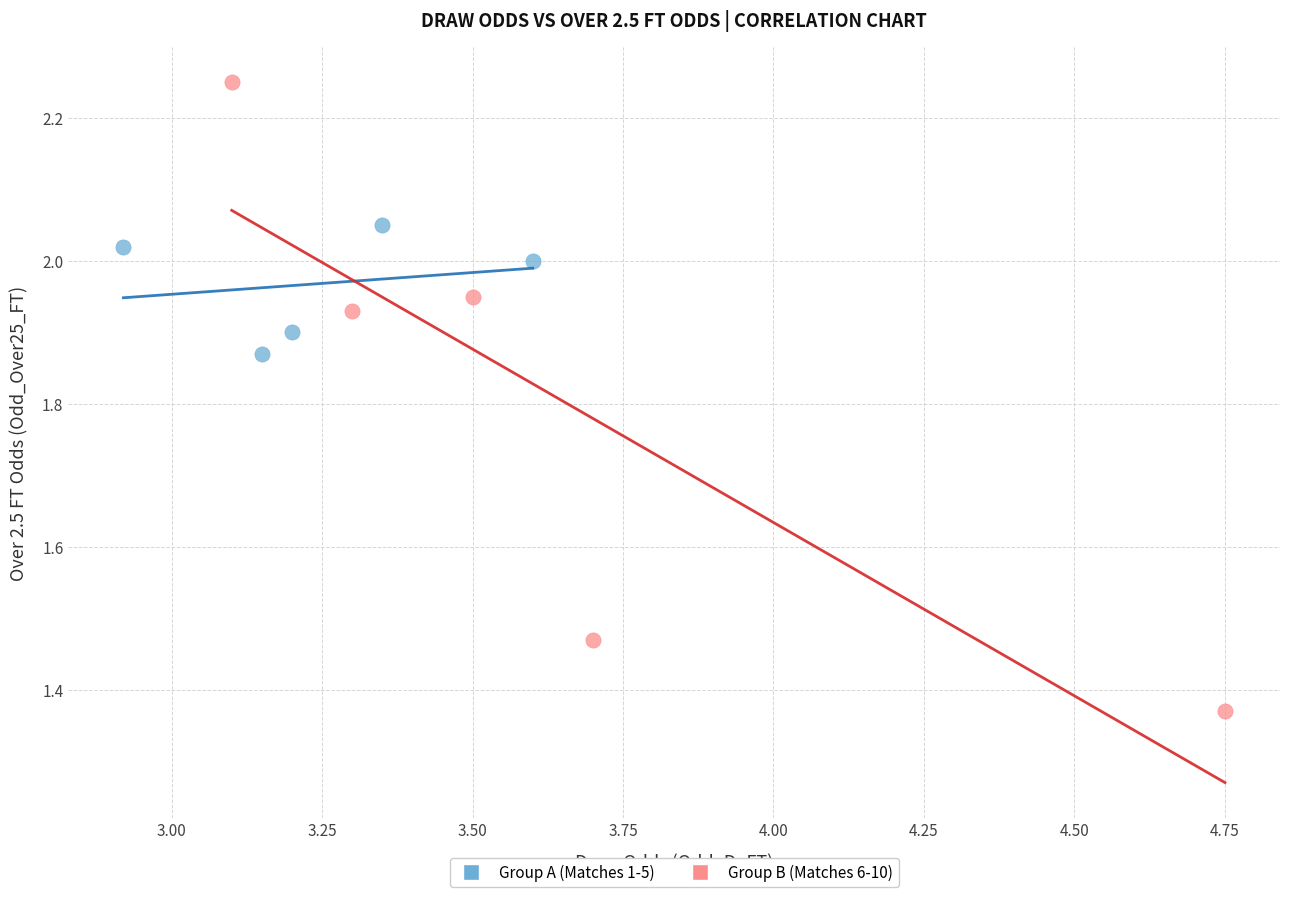

Which series contains the highest Y value?

Group B (Matches 6-10)